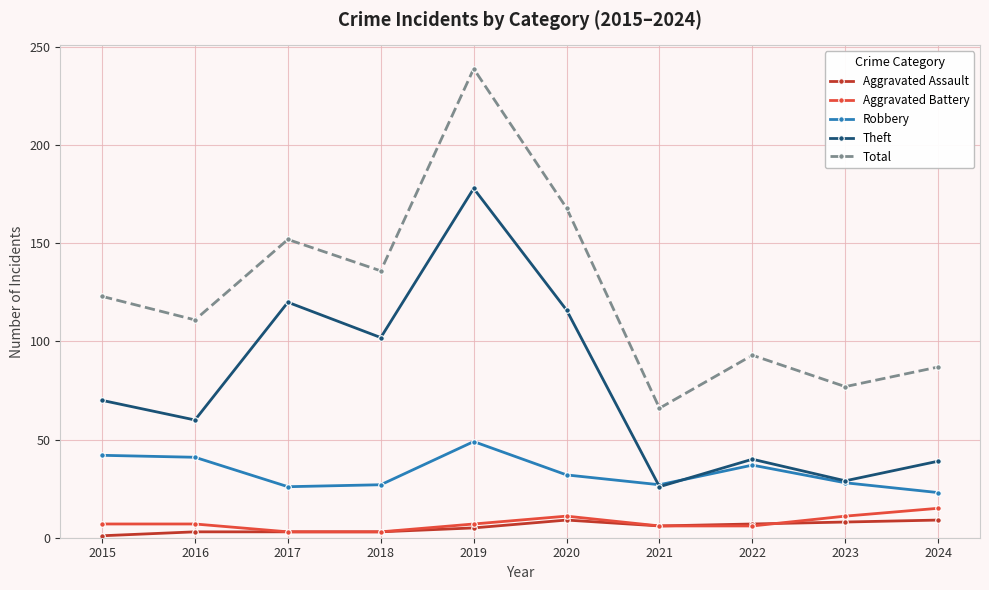

Does the chart have visible grid lines?

Yes